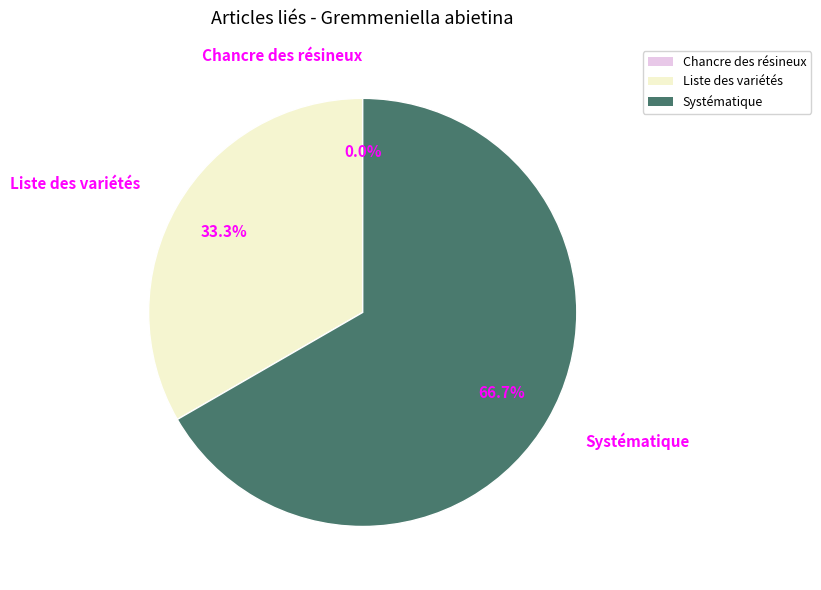

To the nearest percent, what is the difference between the Chancre des résineux and Systématique slice percentages?

67%